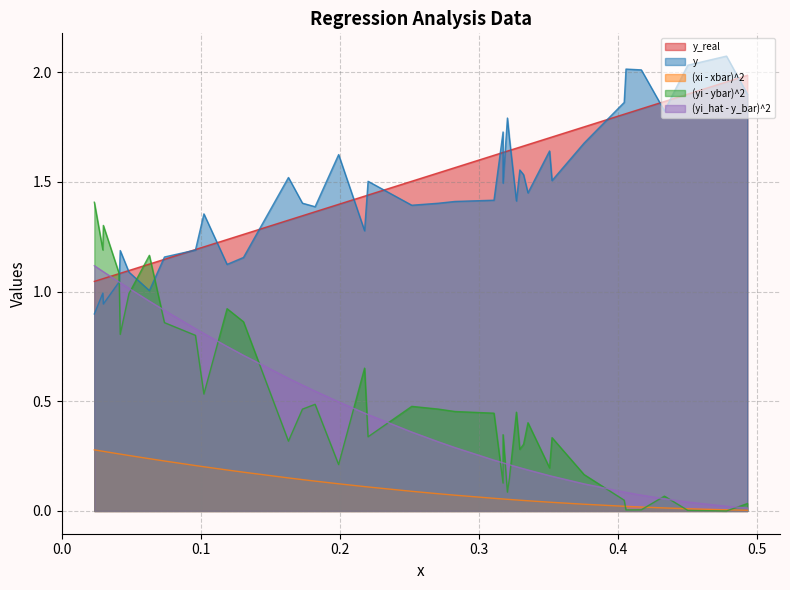

Which series has the largest range (max minus min)?

(yi - ybar)^2